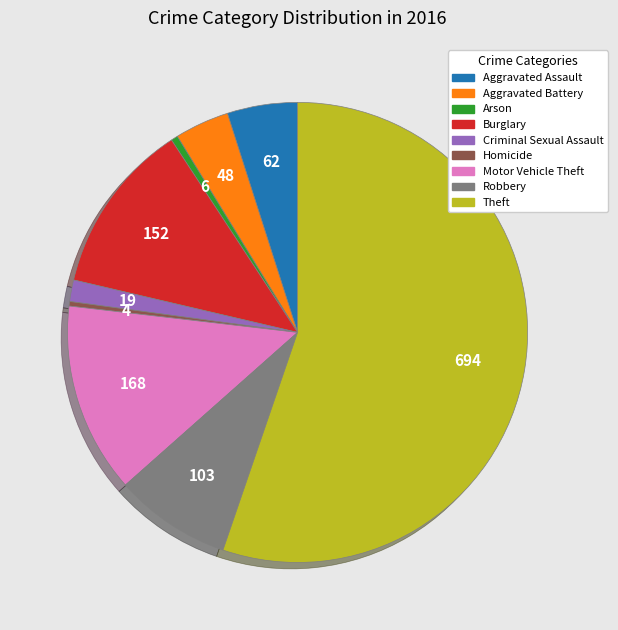

The Burglary slice represents 12% of the pie. True or false?

True